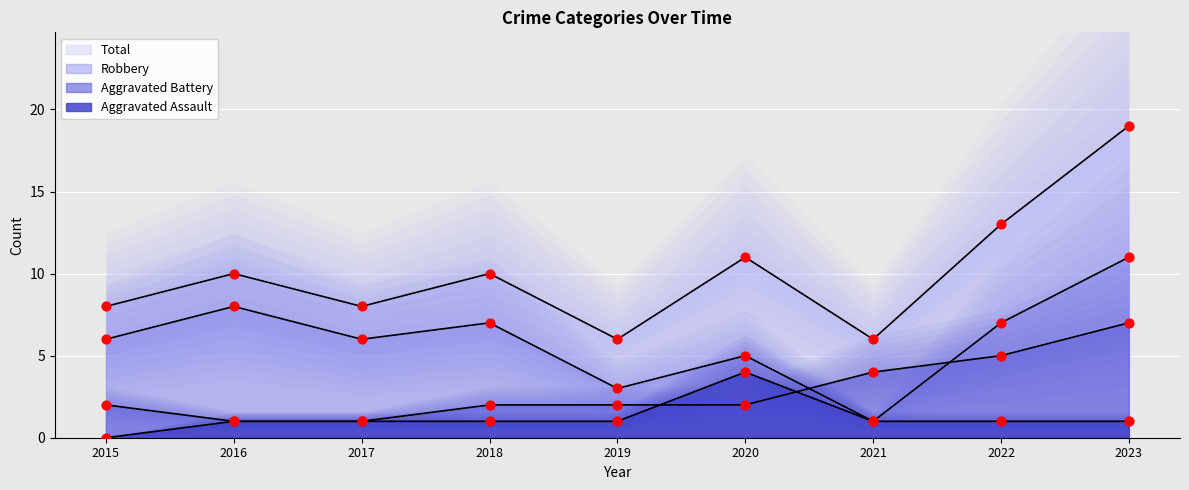

Which series reaches the maximum Y coordinate?

Total